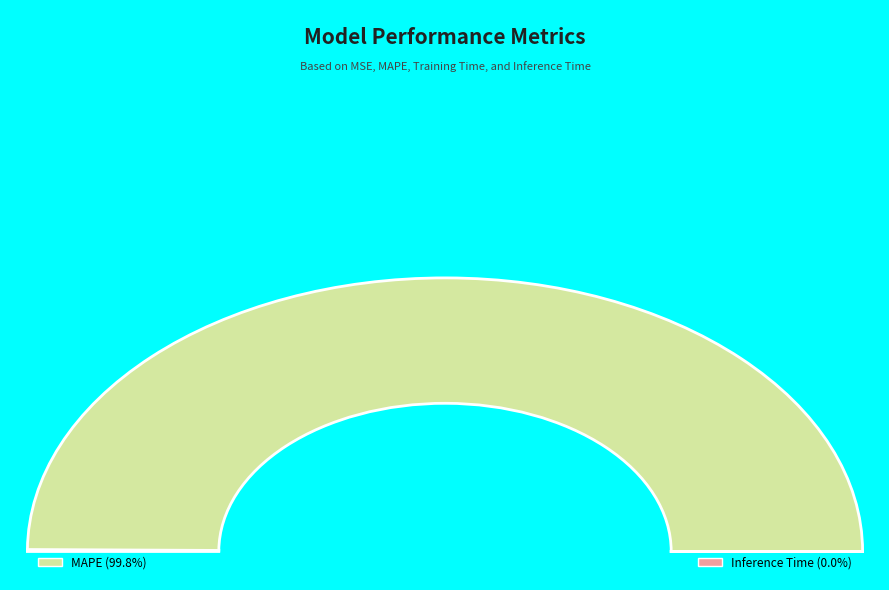

True or false: Training Time accounts for 0% of the total.

True